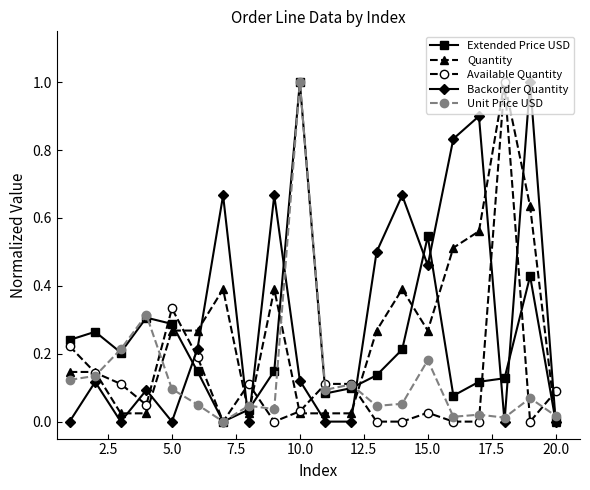

What are all the series names shown in the legend?

Extended Price USD, Quantity, Available Quantity, Backorder Quantity, Unit Price USD